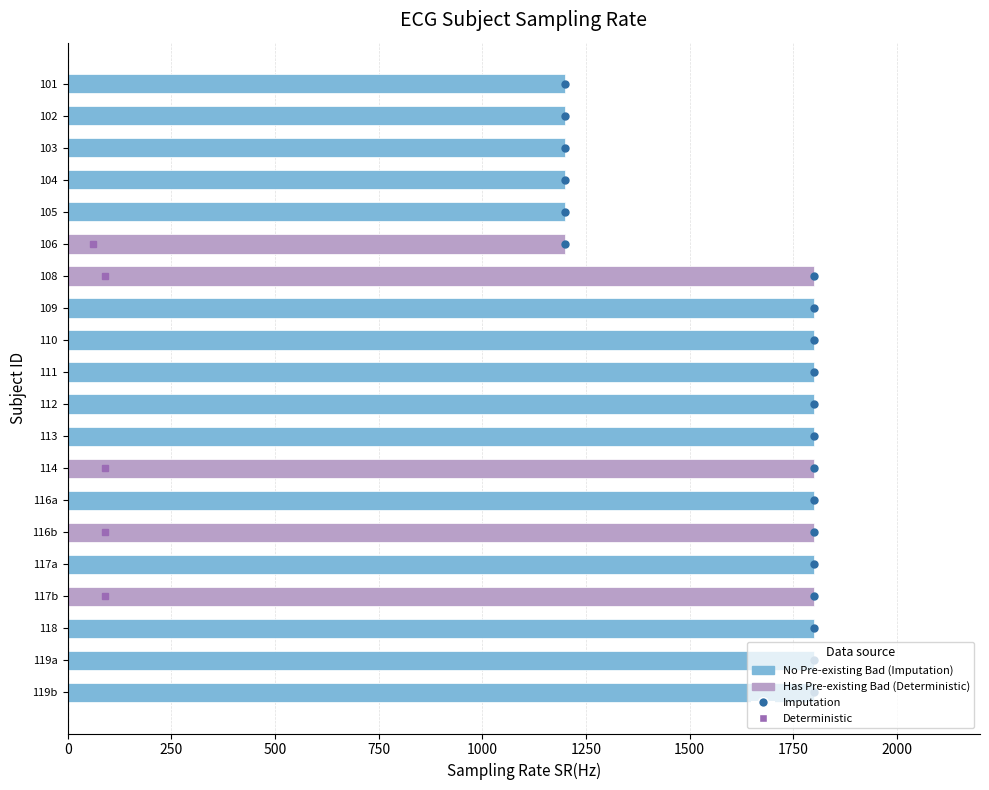

What is the ratio of the value at 103 to the value at 119a?

0.7